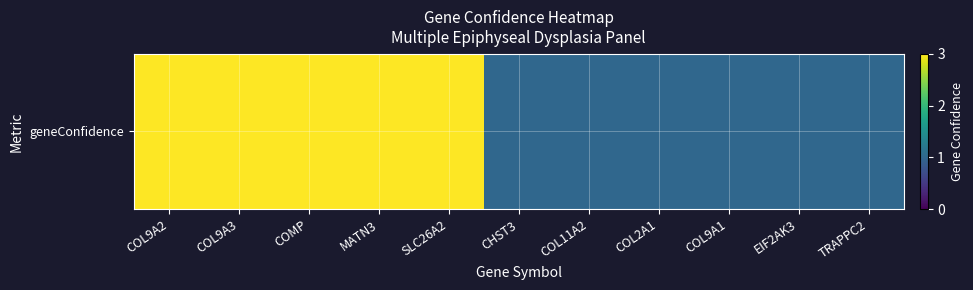

What is the difference between the maximum and minimum values?

2